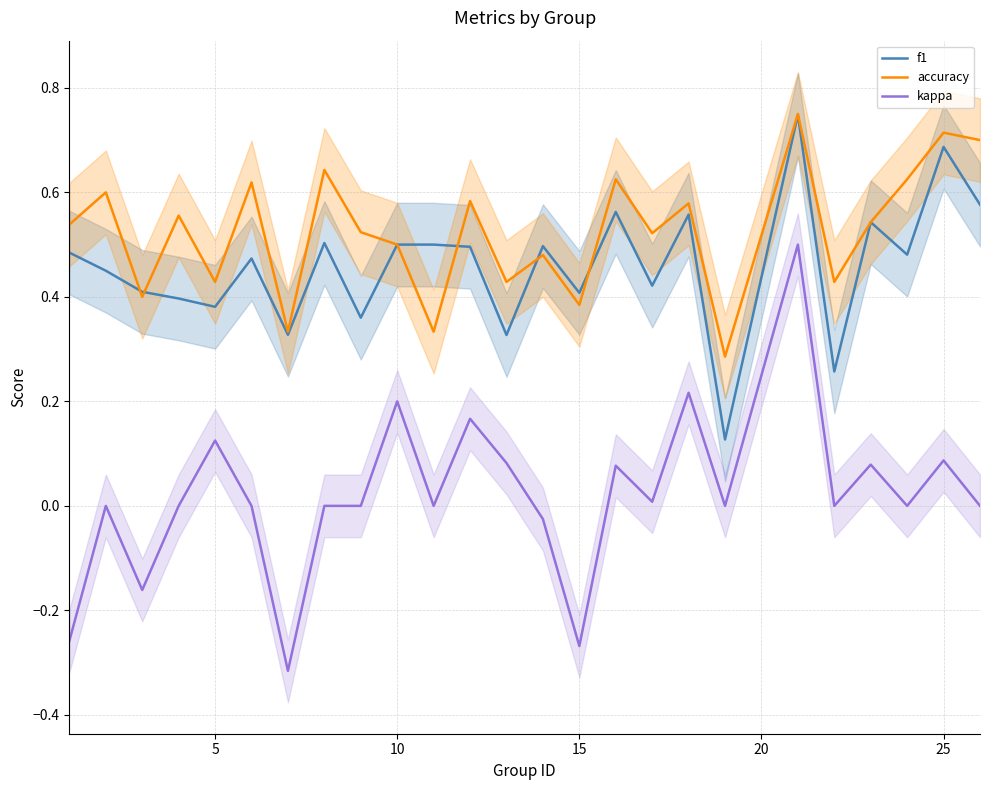

True or false: f1 and kappa intersect in this chart.

False